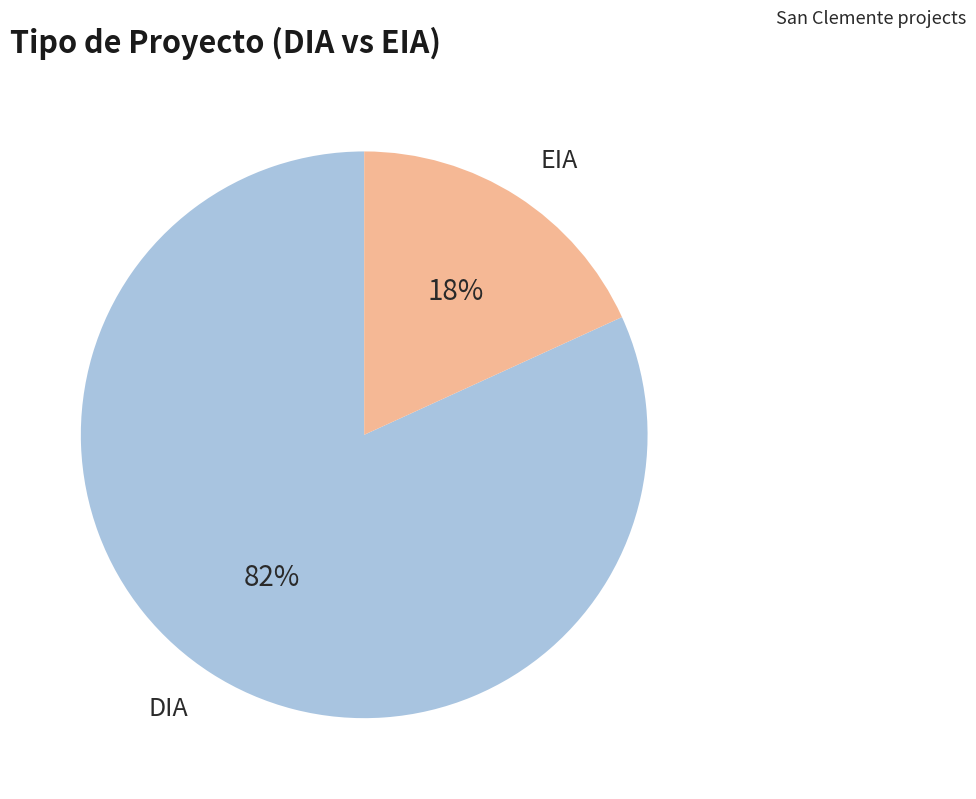

Is it true that EIA is 6% of the pie?

False